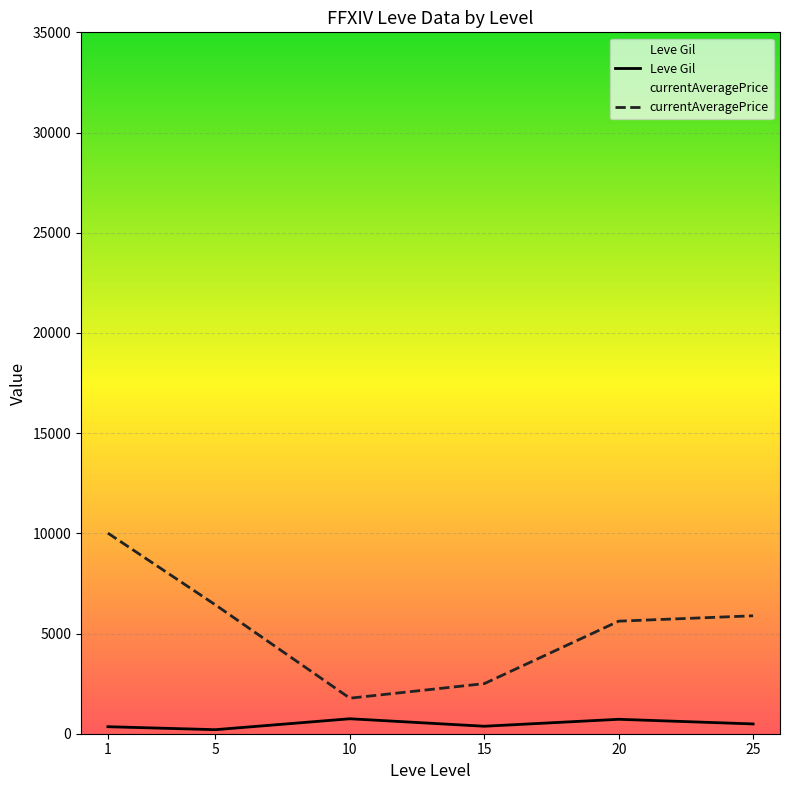

What are all the series names shown in the legend?

Leve Gil, currentAveragePrice